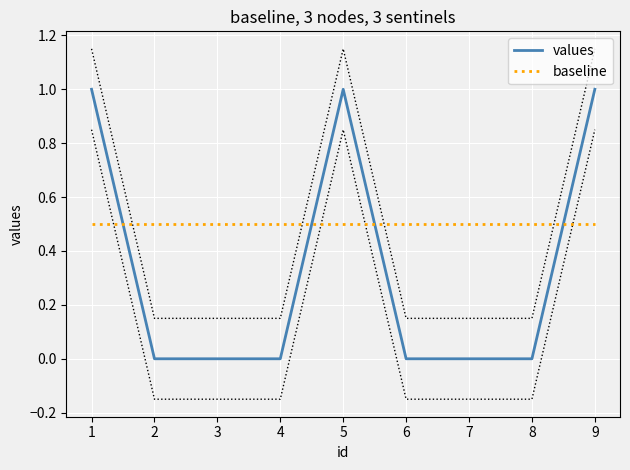

True or false: baseline and values intersect in this chart.

True